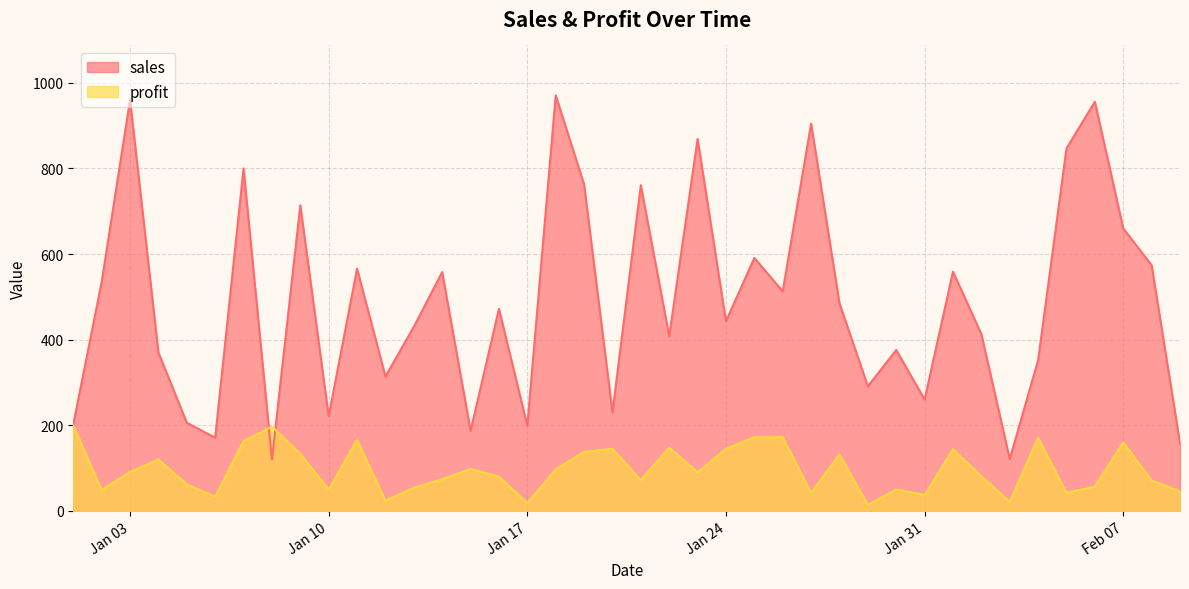

The profit series shows 42 at 2023-01-12. True or false?

False